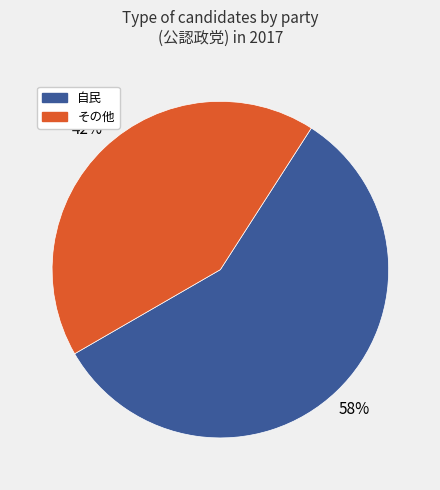

Which slice represents more than half of the pie?

自民